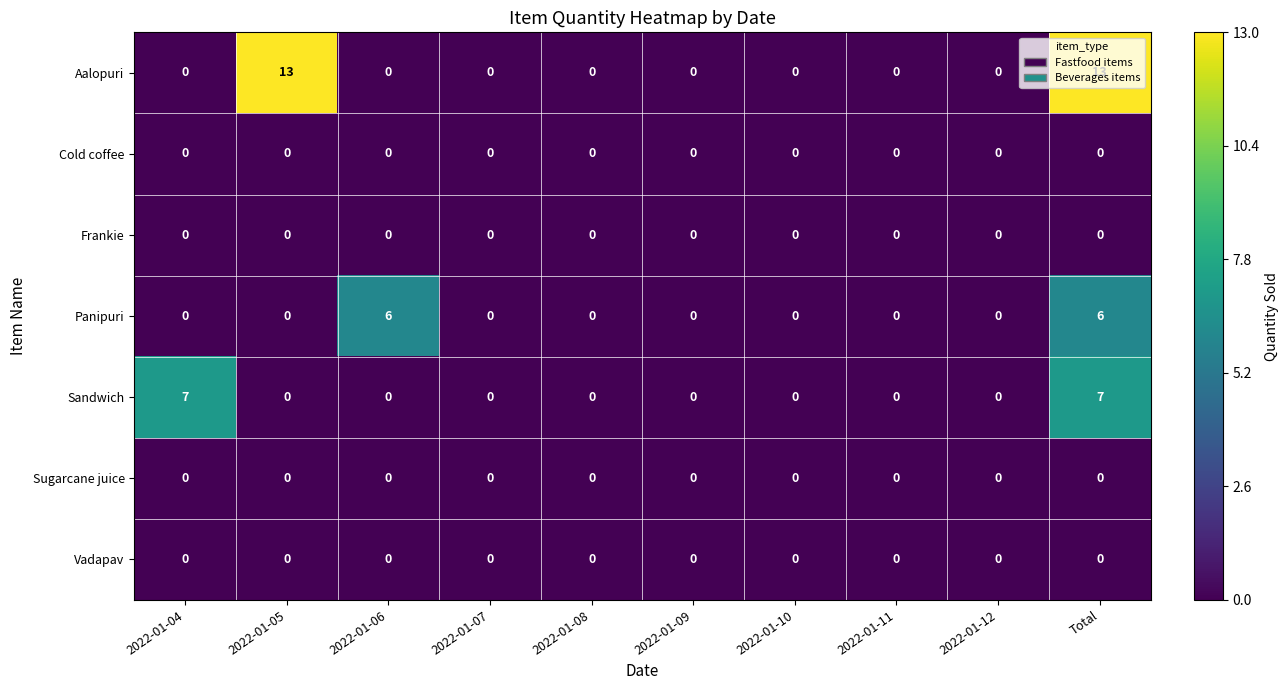

How many Sandwich values are between 0 and 1?

8